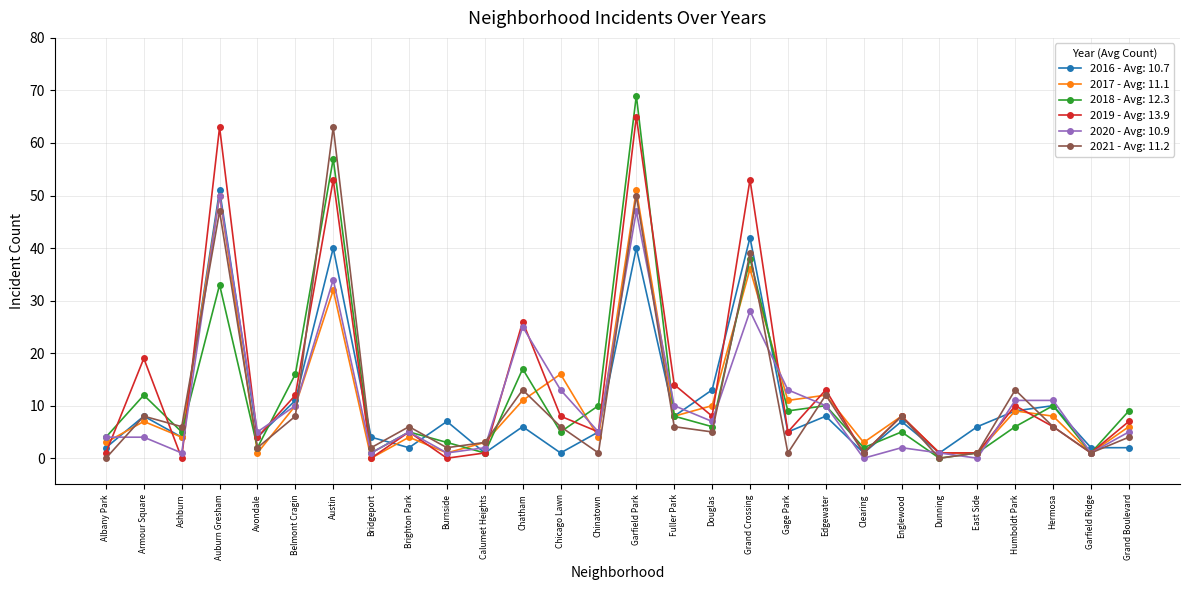

At which category does 2018 - Avg: 12.3 reach its first local peak?

Armour Square